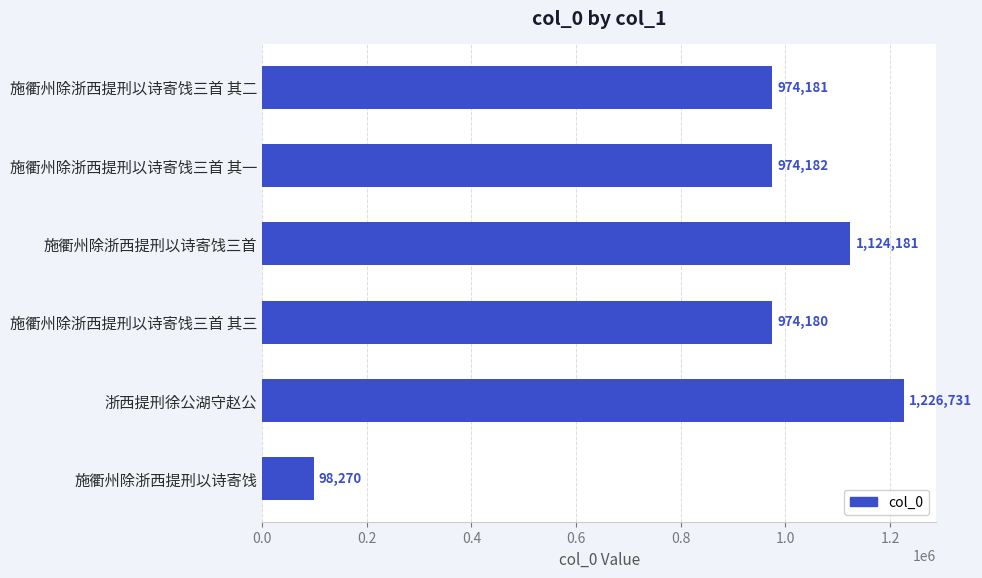

How many bars are there in total?

6